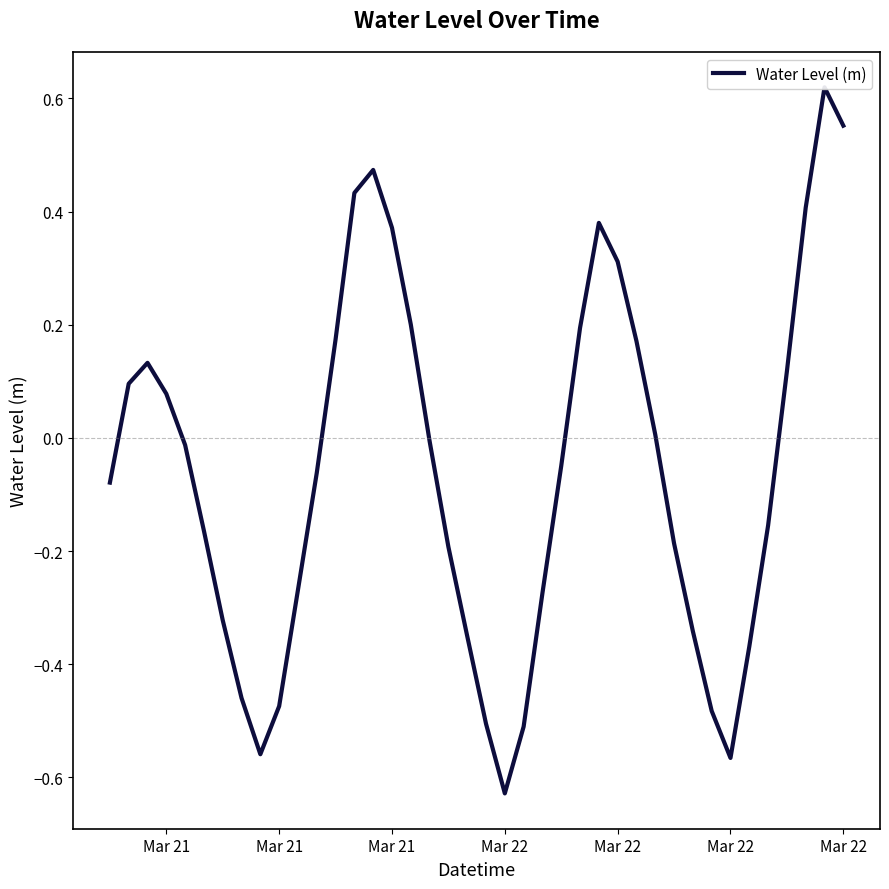

What is the average value?

-0.1